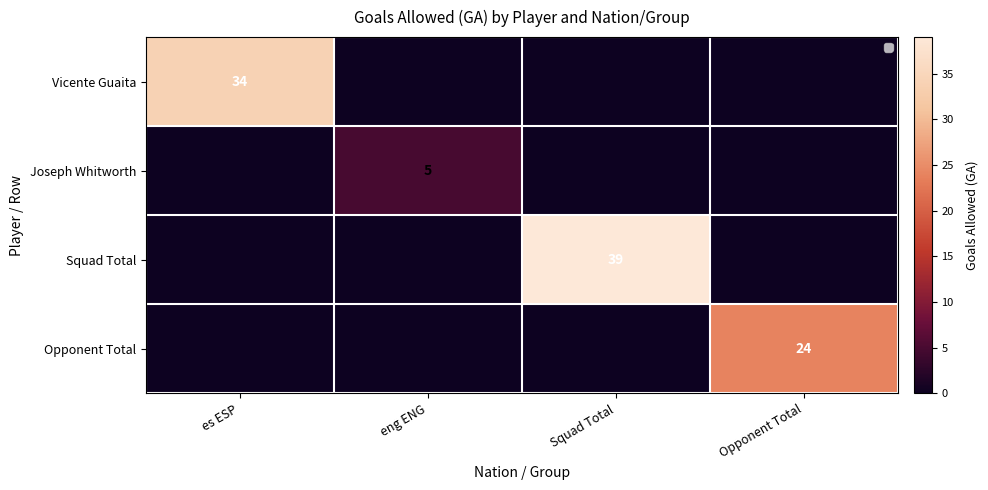

Is it true that Squad Total equals 39 at Squad Total?

True